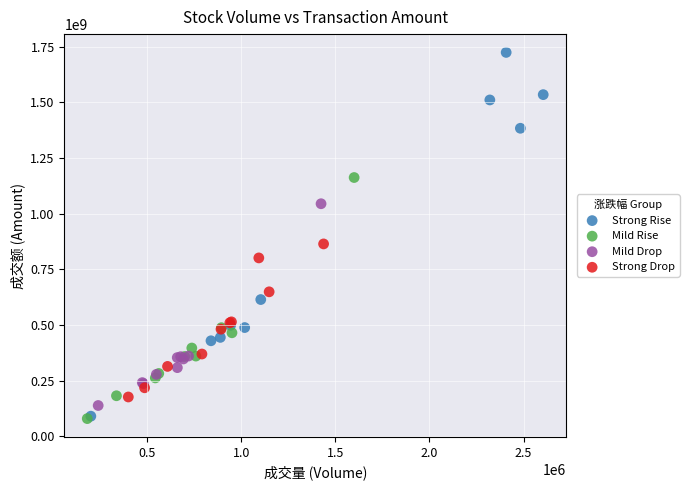

Which series contains the highest Y value?

Strong Rise